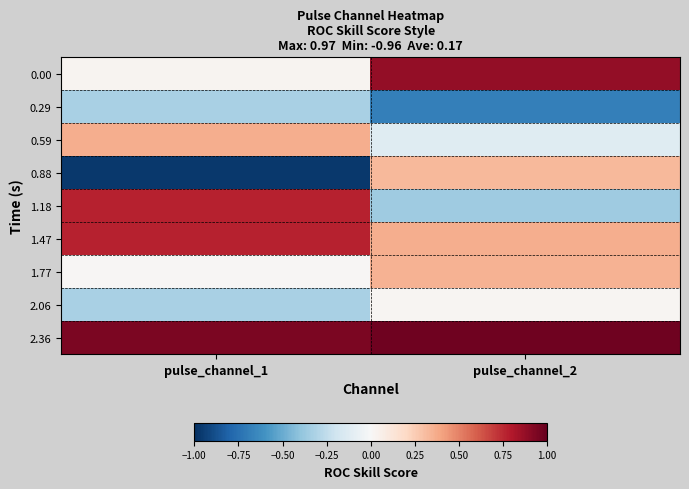

Which series has the largest total across all categories?

2.36